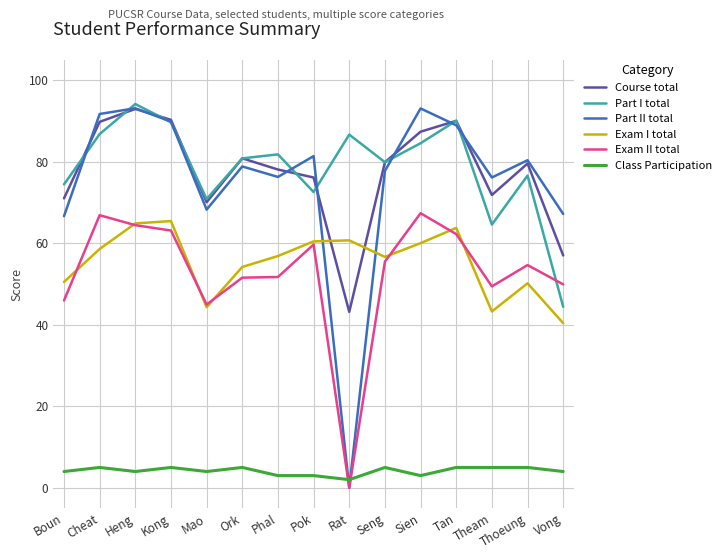

At which label does Part II total reach its minimum?

Rat